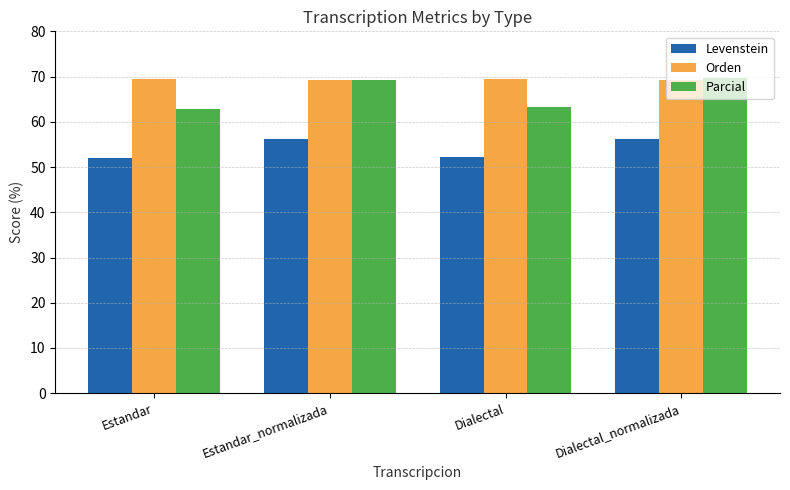

List the series in order of their overall mean, highest first.

Orden, Parcial, Levenstein